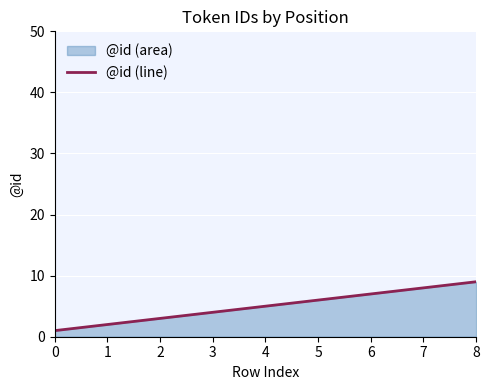

What is the value of the 7th point from the left?

7